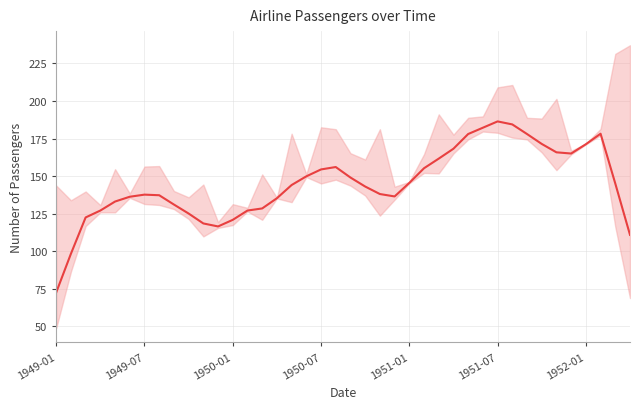

True or false: there are more than 0 points higher than both neighbors.

True